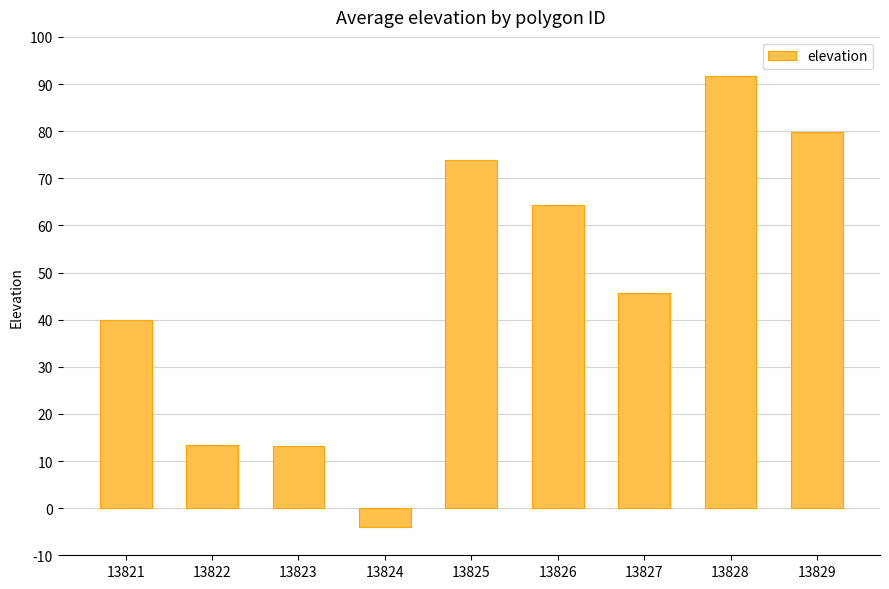

What is the difference between the values at 13828 and 13825?

18.0